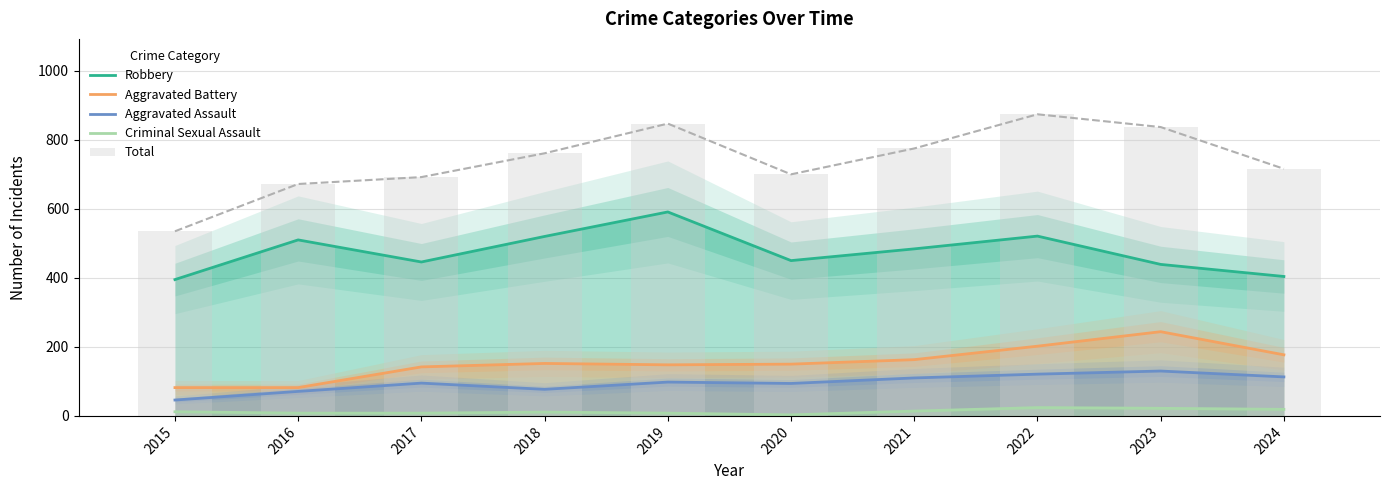

What is the average value of the Total series?

741